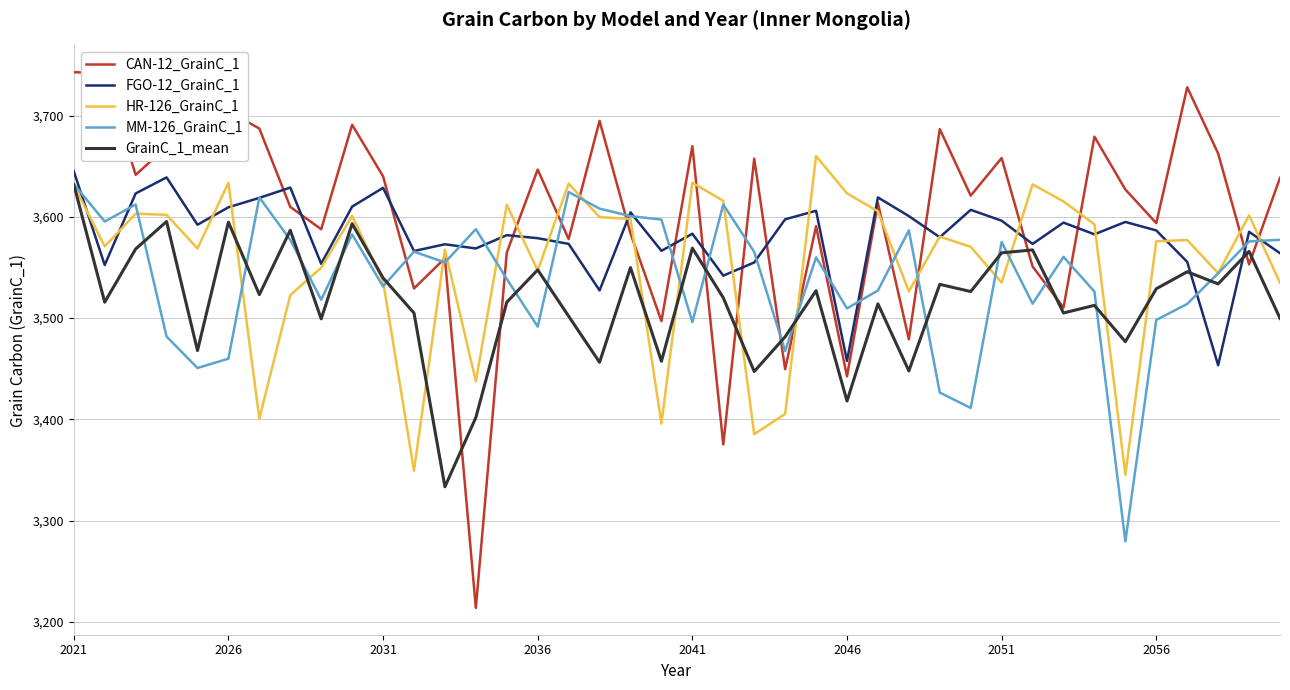

Which series has the widest spread of values?

CAN-12_GrainC_1